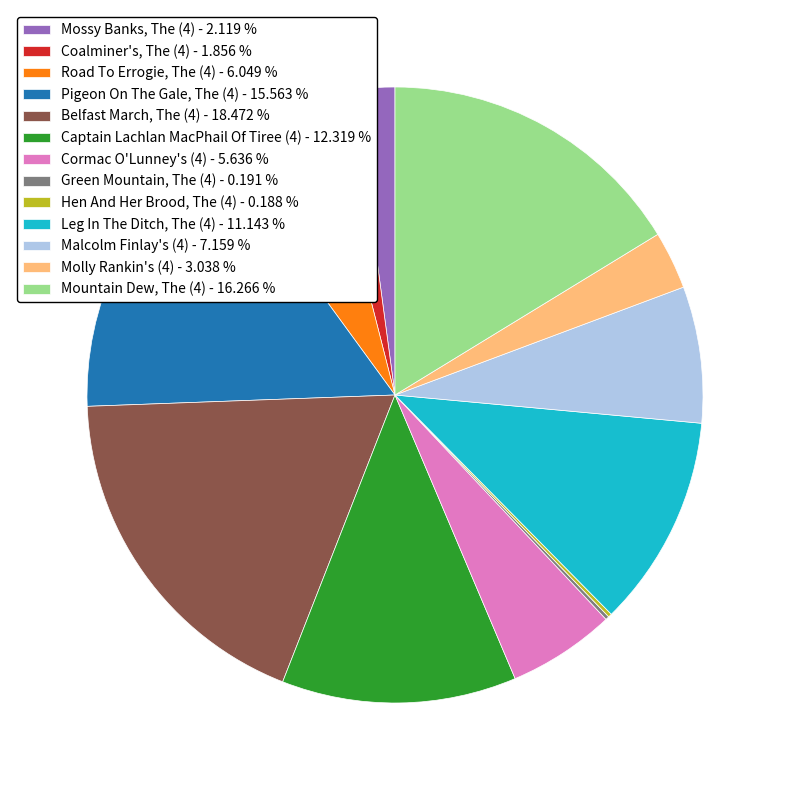

Is there any slice that represents more than half of the pie?

No